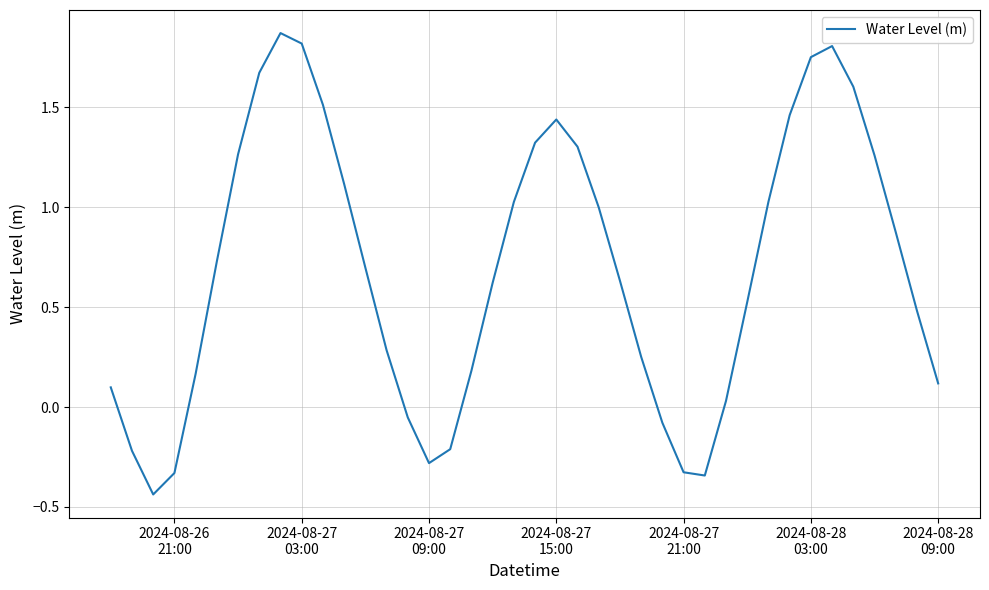

What is the difference between the maximum and minimum values?

2.3